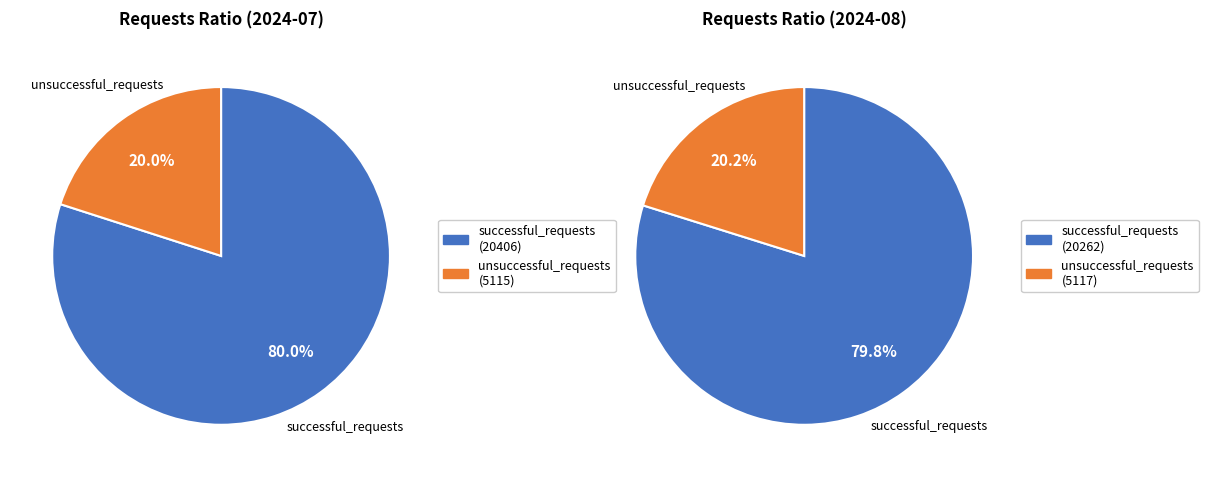

Does unsuccessful_requests account for over 50% of the chart?

No